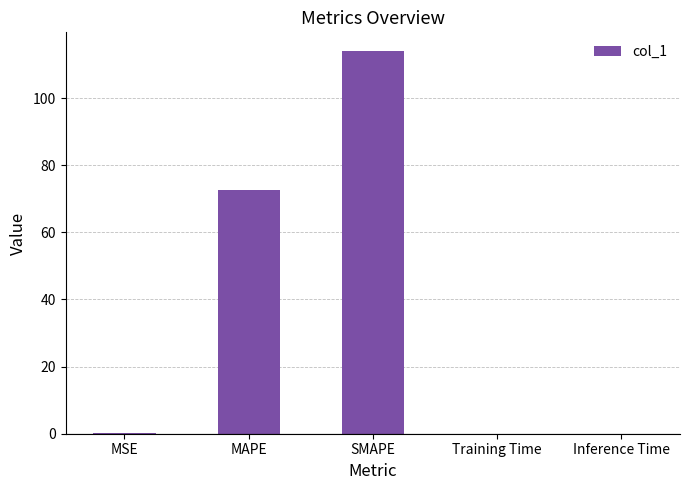

What is the sum of all values?

186.6